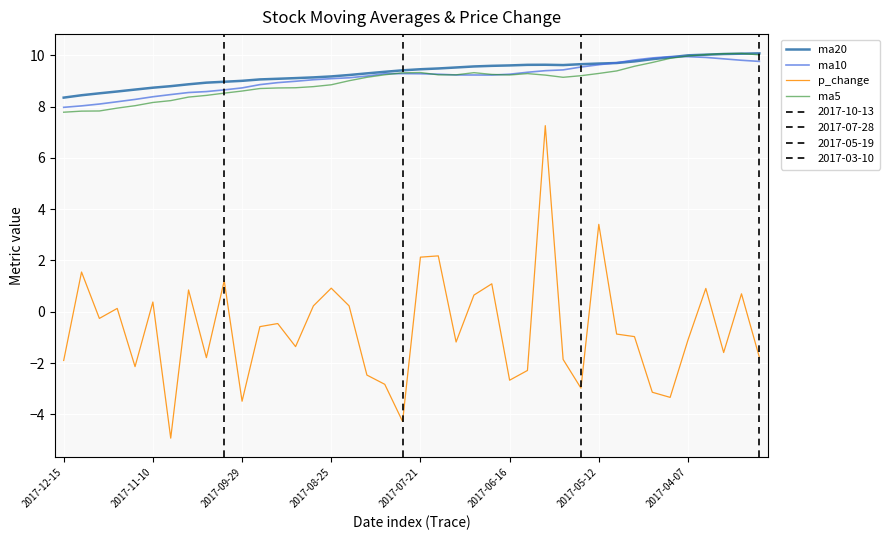

The value of p_change at 2017-06-16 is 0.6. True or false?

False